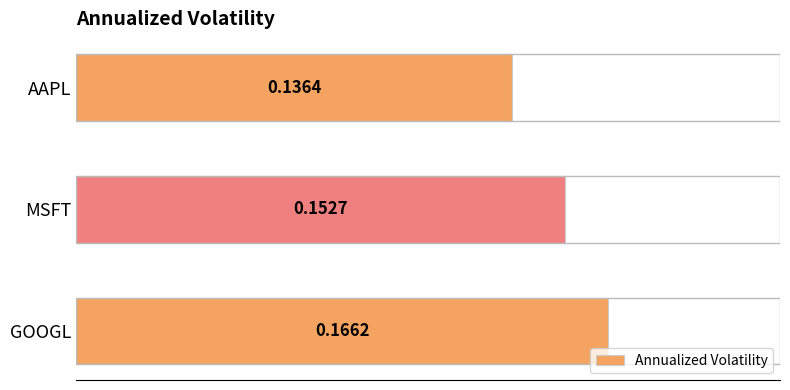

Which label corresponds to the largest value in the chart?

GOOGL